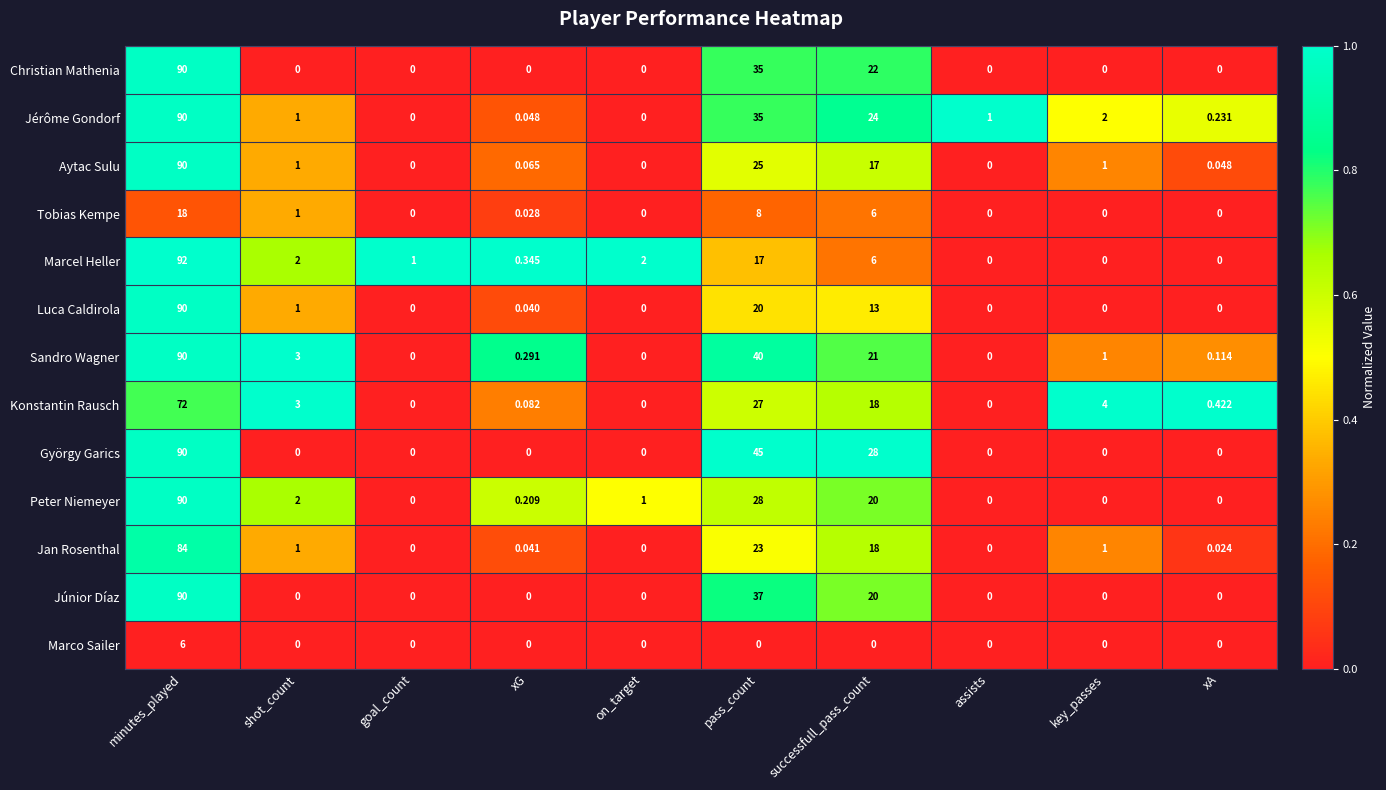

At which label does Peter Niemeyer reach its peak?

minutes_played